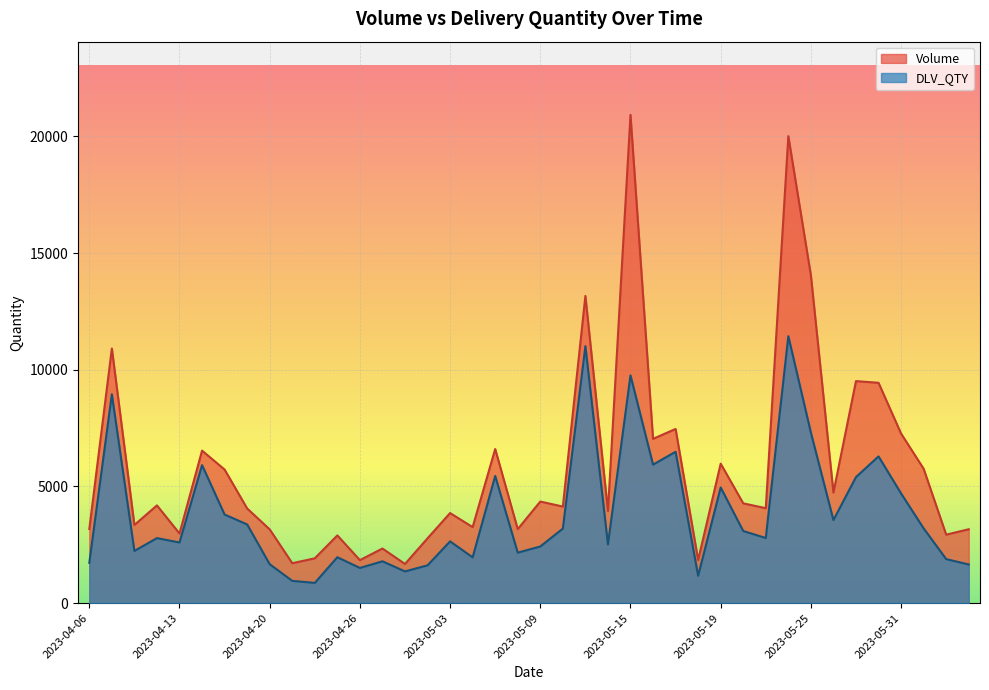

True or false: DLV_QTY and Volume cross at least once.

False